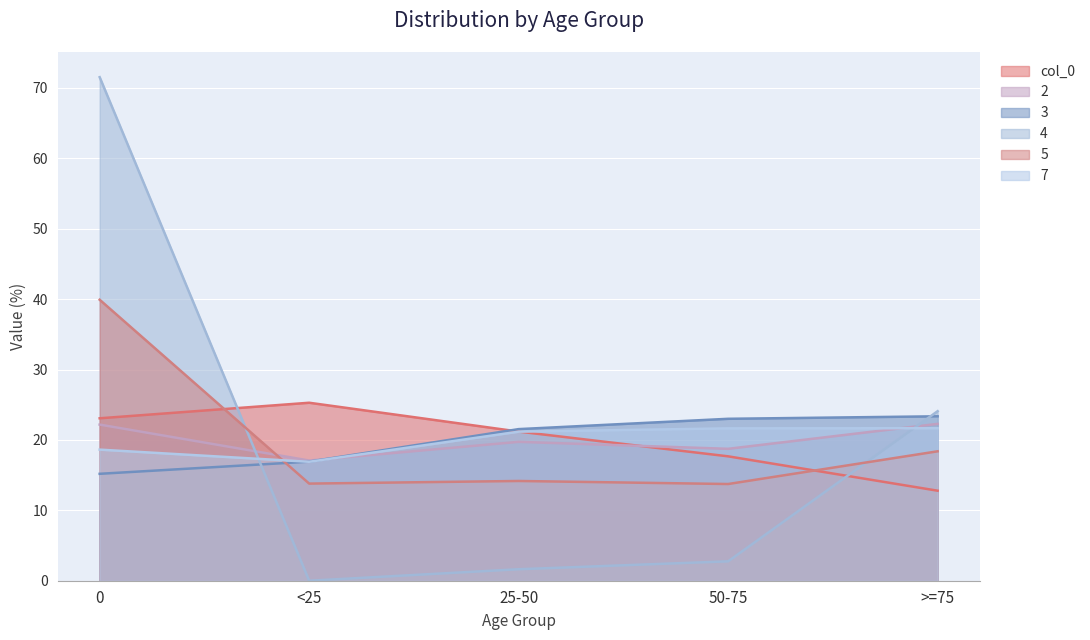

What is the sum of the 4 values at >=75 and 0?

95.6